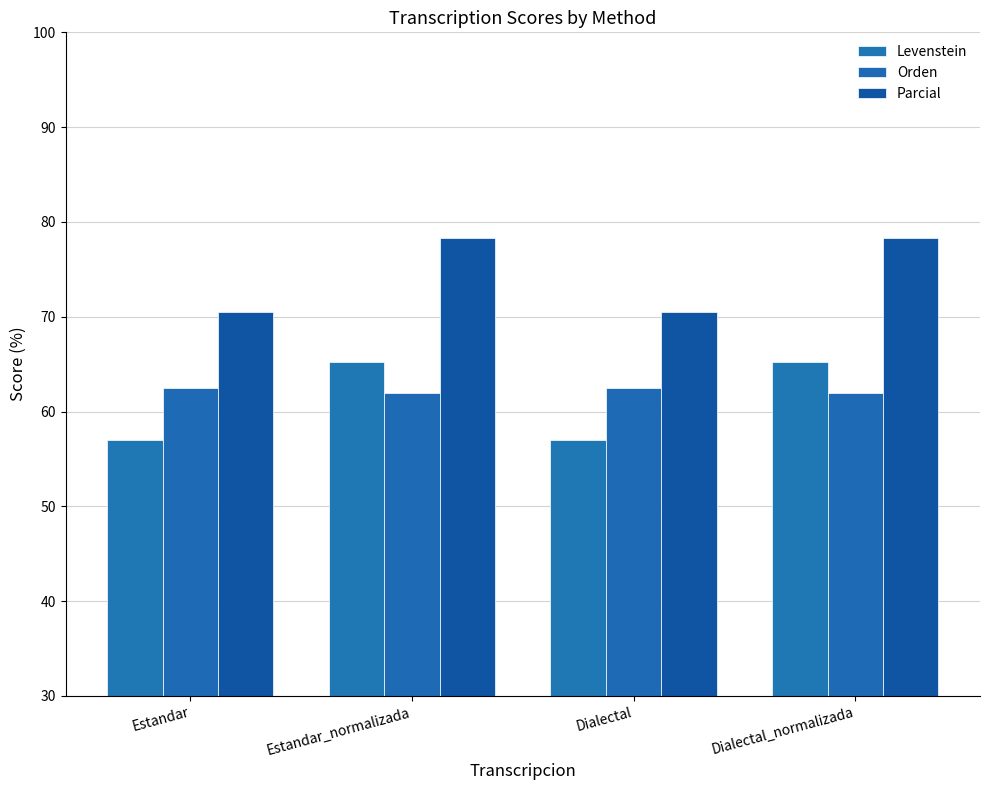

Which series has the widest spread of values?

Levenstein